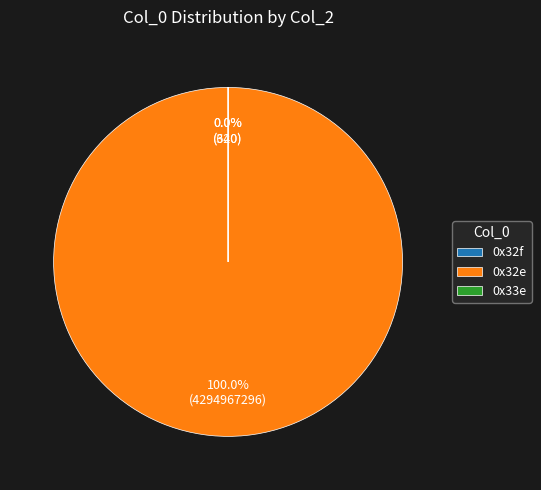

Which category has the smallest portion of the pie?

0x32f